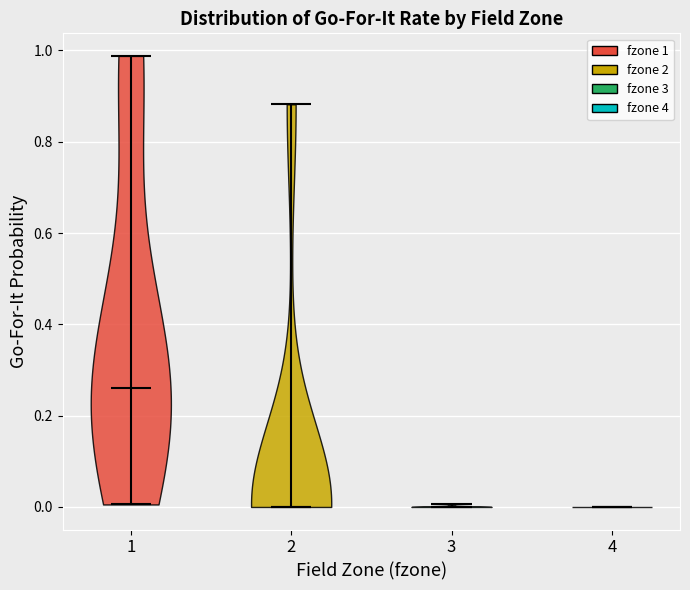

Reading left to right, read every violin against the y-axis: where its median line is, and the lowest and highest points it reaches. The values are not printed on the chart, so give them approximately, as read against the axis.

1: median line 0.26, lowest point 0.00, highest point 0.98
2: median line 0.00, lowest point 0.00, highest point 0.88
3: median line 0.00, lowest point 0.00, highest point 0.00
4: median line 0.00, lowest point 0.00, highest point 0.00